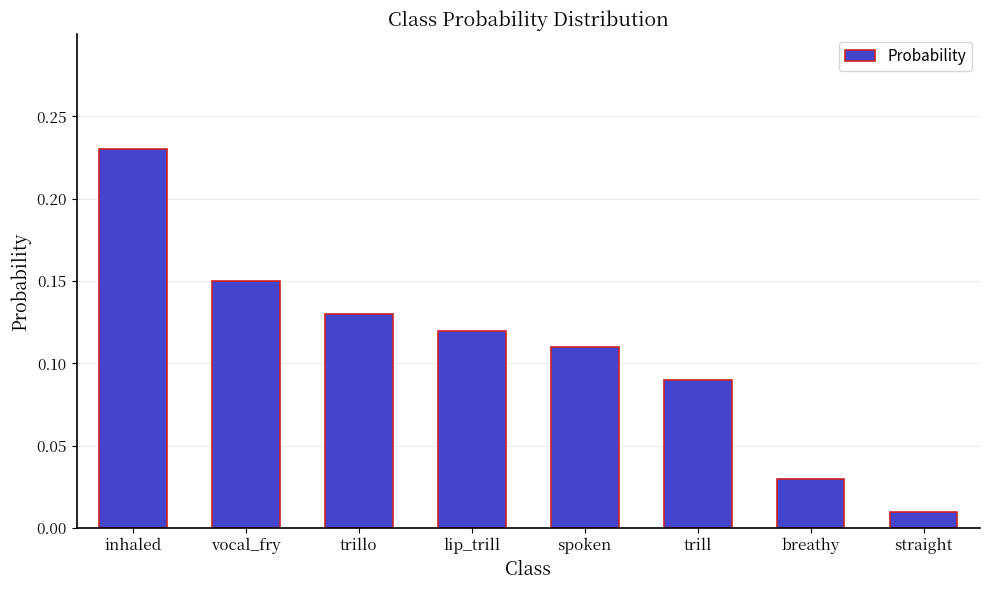

Is it true that the value at spoken is 0.2?

False